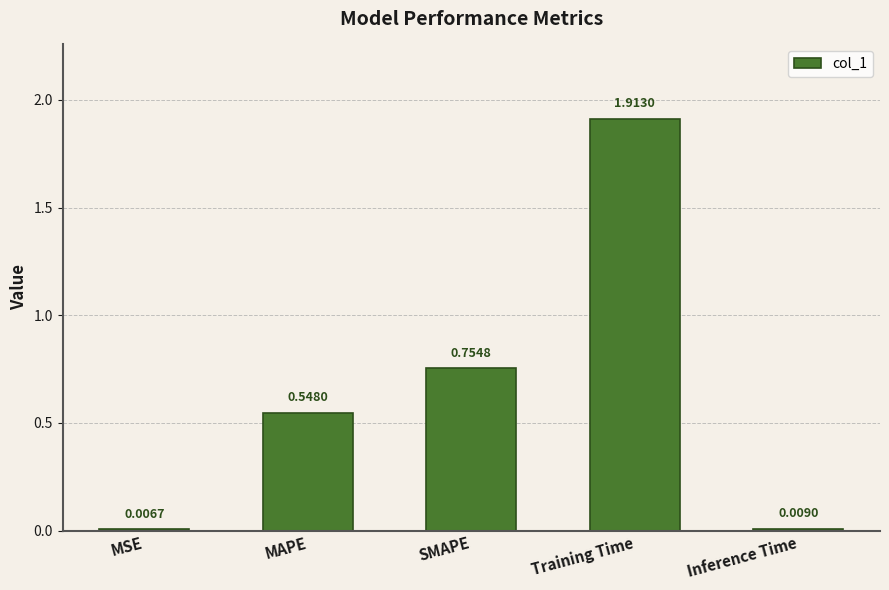

The chart shows a value of 0.9 at MAPE. True or false?

False